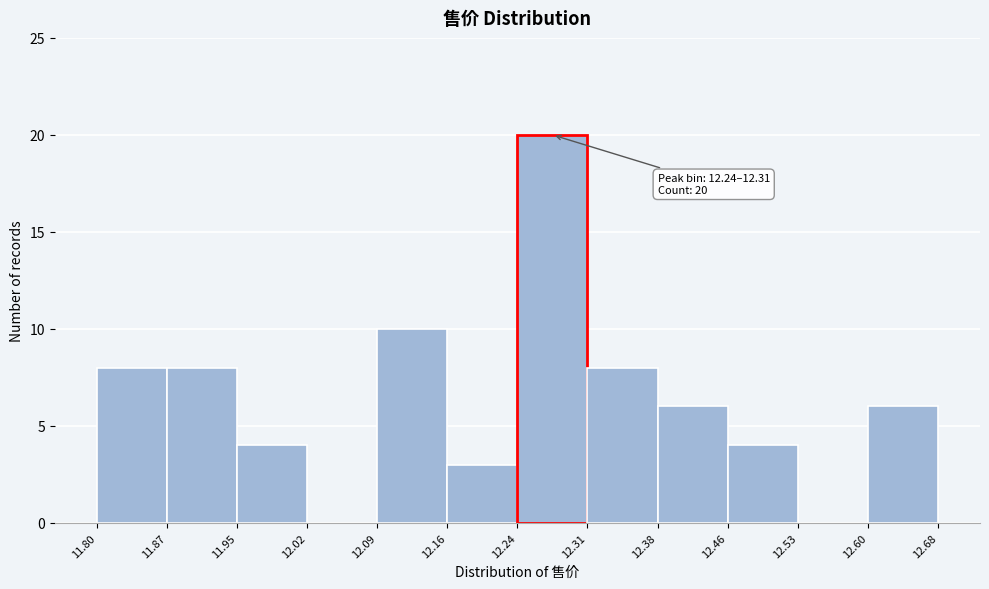

Over which range of the x-axis is the bar tallest?

12.24 to 12.31